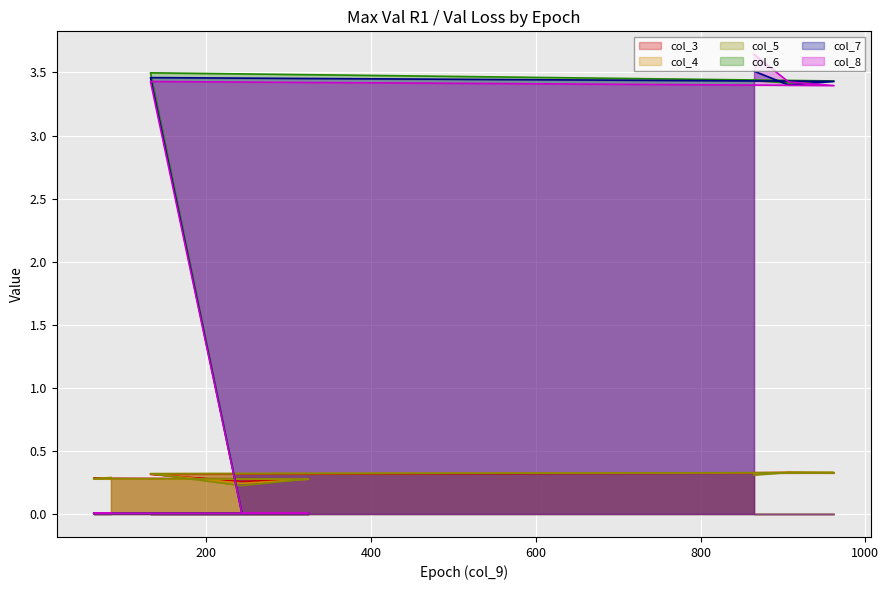

Which series has the widest spread of values?

col_8